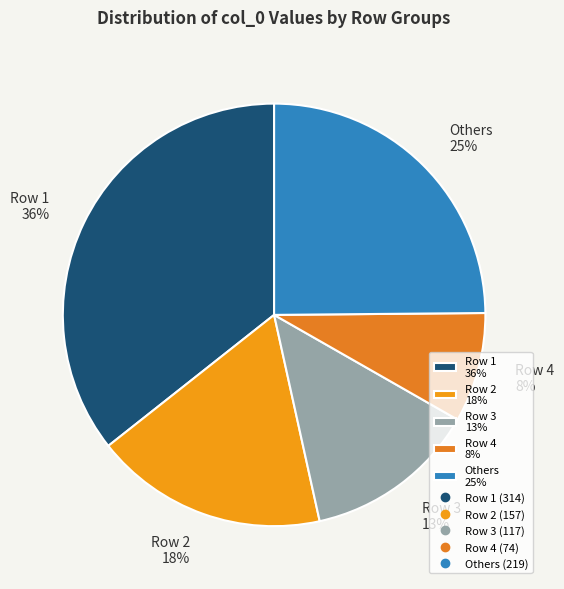

To the nearest percent, what is the average slice percentage?

20%